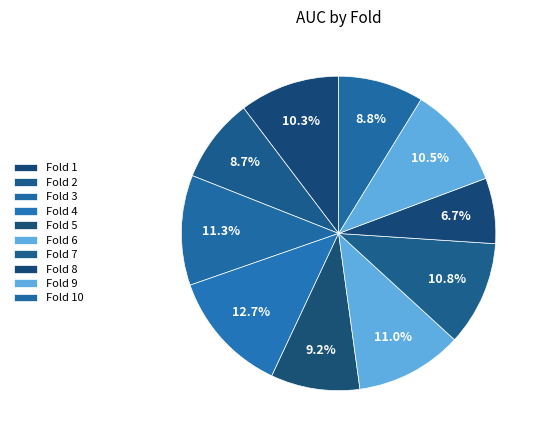

What is the smallest slice in the pie chart?

Fold 8